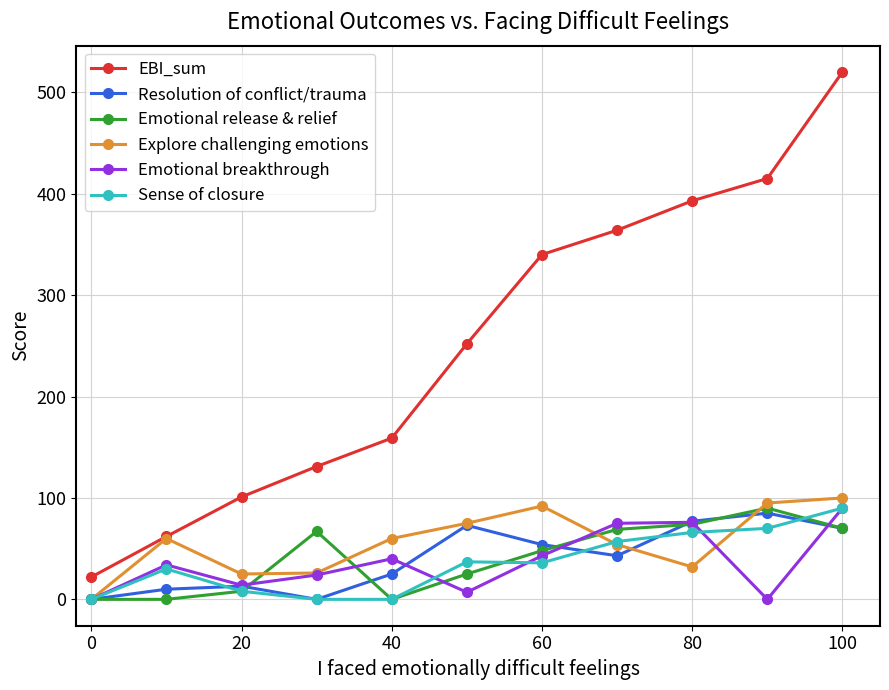

What is the greatest value displayed?

520